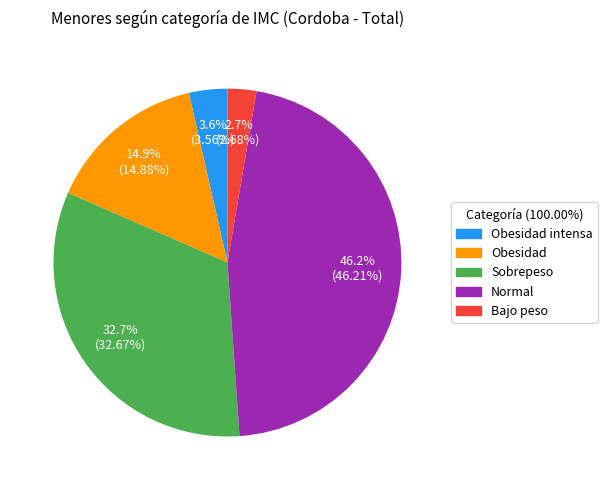

Does Obesidad represent more than half of the total?

No